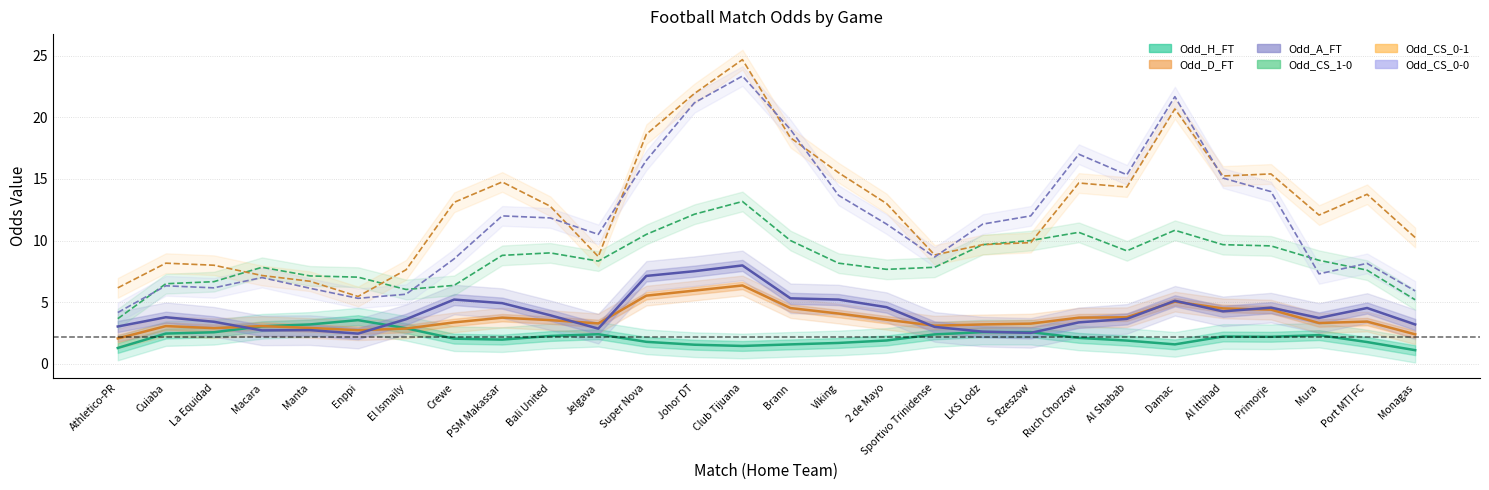

What is the value of the Odd_D_FT point at the 6th from the left?

2.7